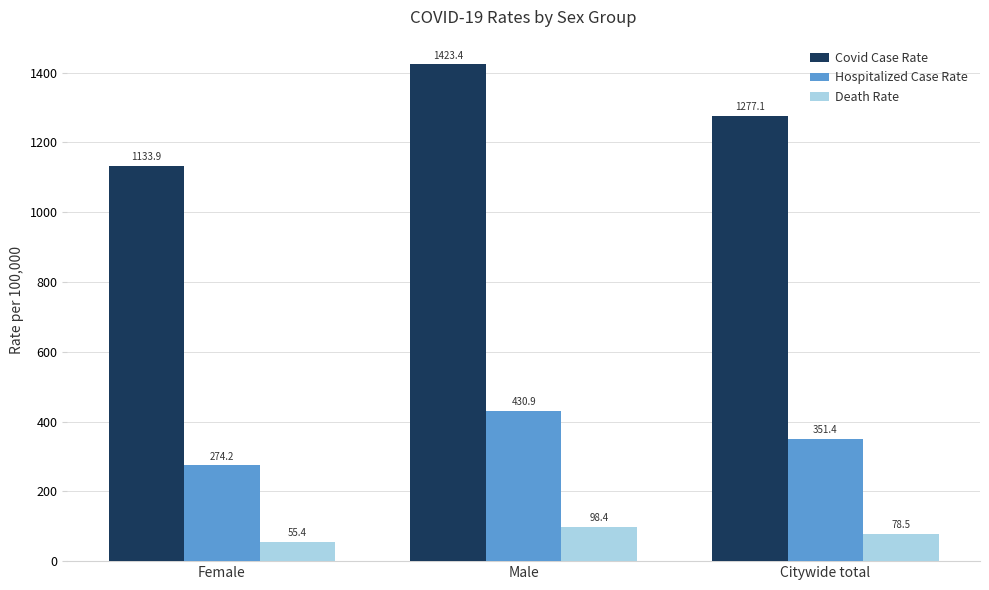

How many data points does each series have?

3